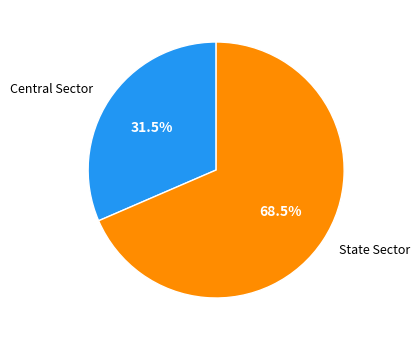

Which slice is the smallest?

Central Sector